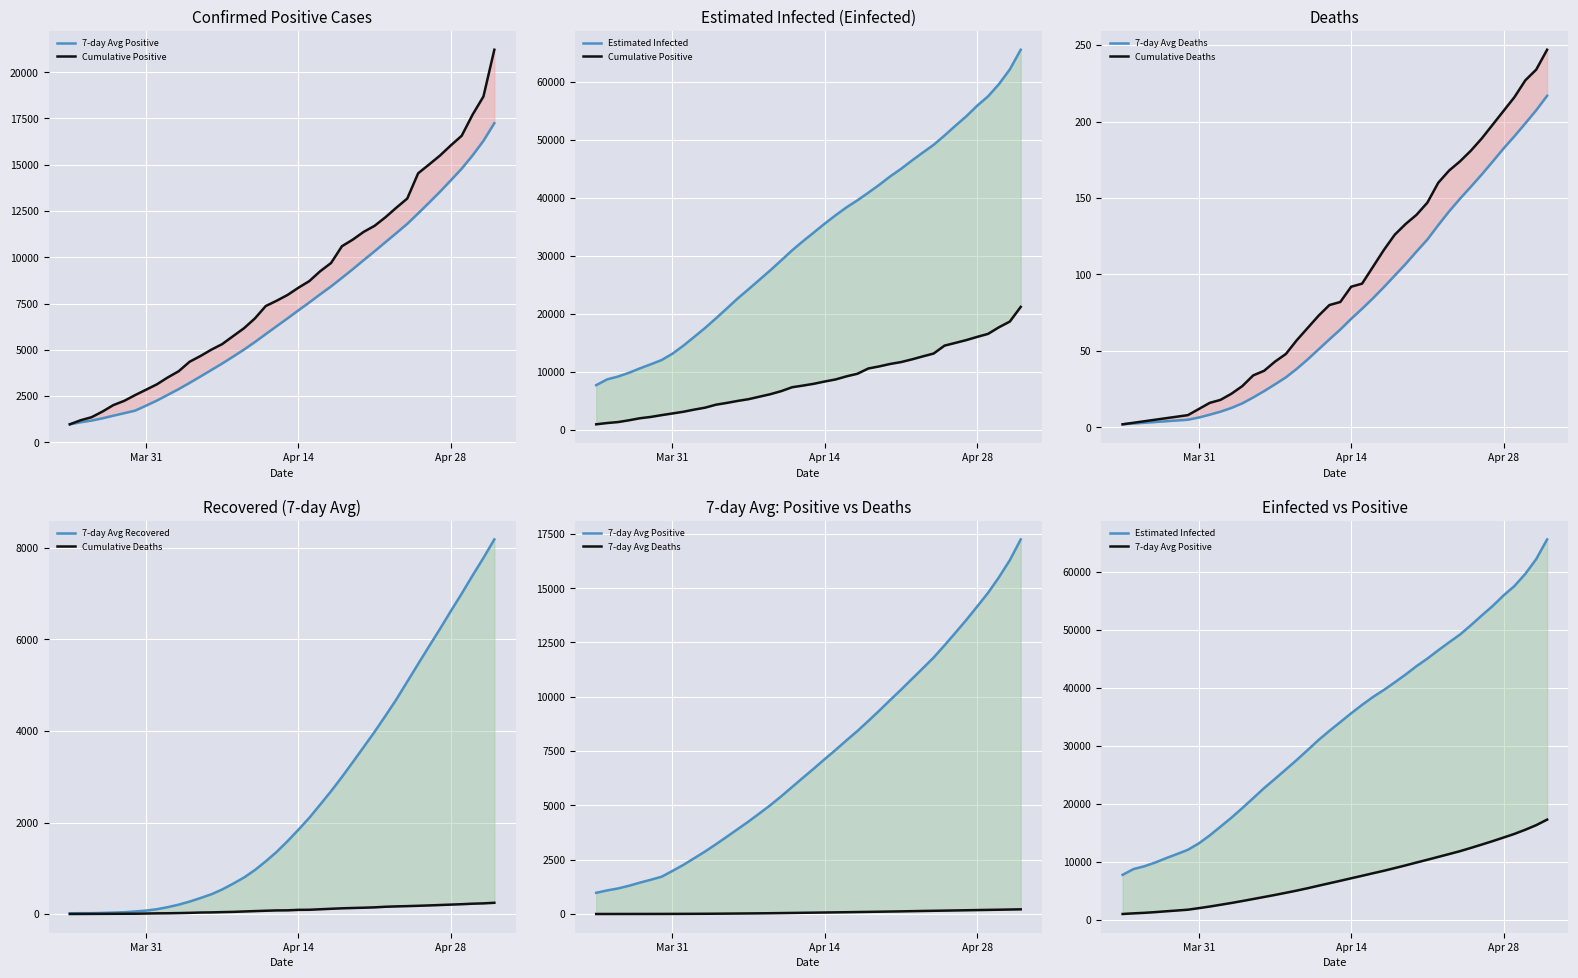

What is the spread (max minus min) of values at Apr 14?

35502.2